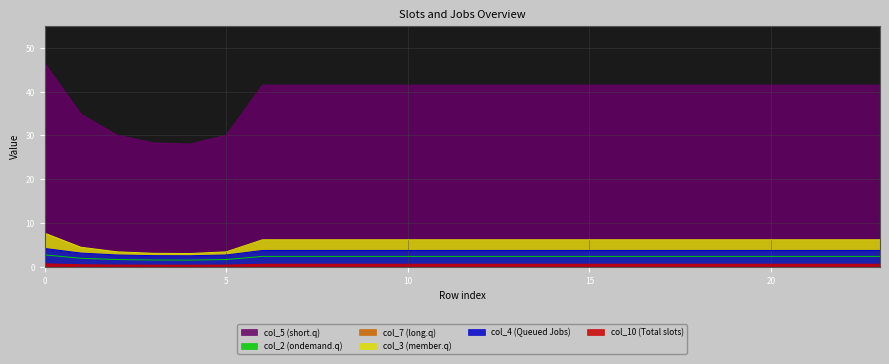

What is the difference between the highest and lowest values at 23?

40.9